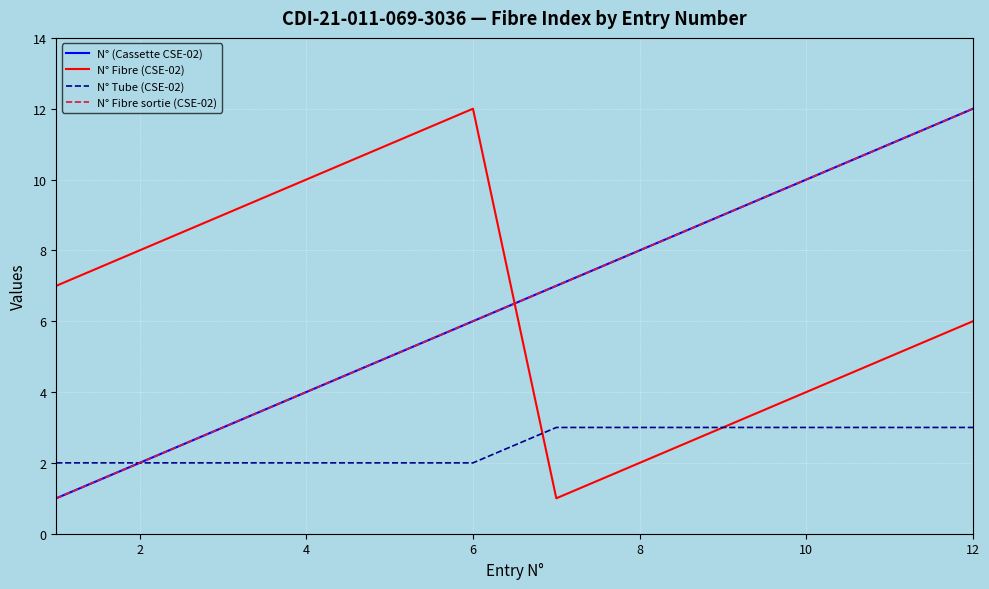

Reading left to right, what are all the values shown in this chart?

N° (Cassette CSE-02): 1	2	3	4	5	6	7	8	9	10	11	12
N° Fibre (CSE-02): 7	8	9	10	11	12	1	2	3	4	5	6
N° Tube (CSE-02): 2	2	2	2	2	2	3	3	3	3	3	3
N° Fibre sortie (CSE-02): 1	2	3	4	5	6	7	8	9	10	11	12